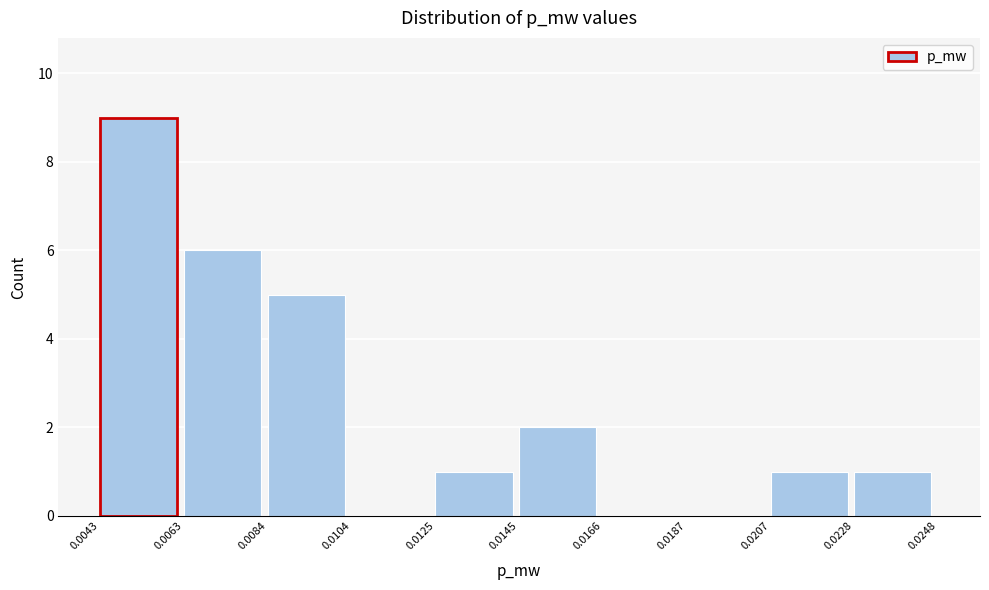

Which range on the x-axis has the tallest bar?

0.0043 to 0.0063